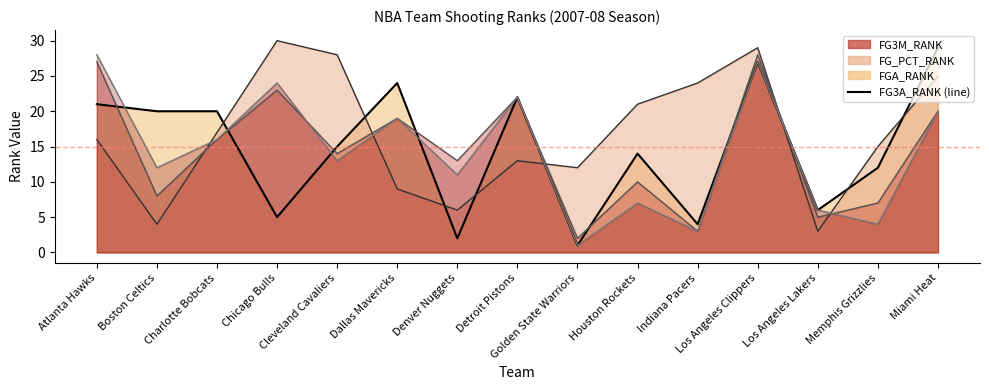

Which category has the highest value across all series?

Miami Heat